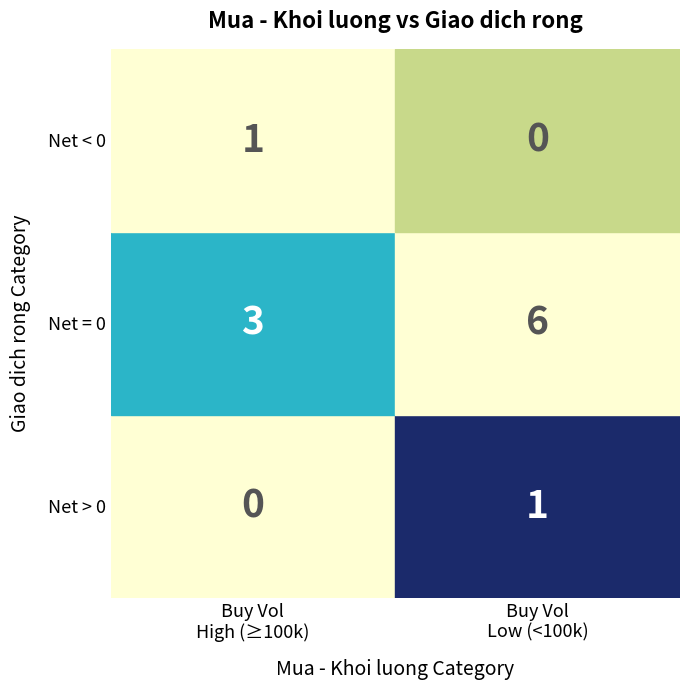

The Negative Net (sell > buy) series shows 1396 at 13. True or false?

False